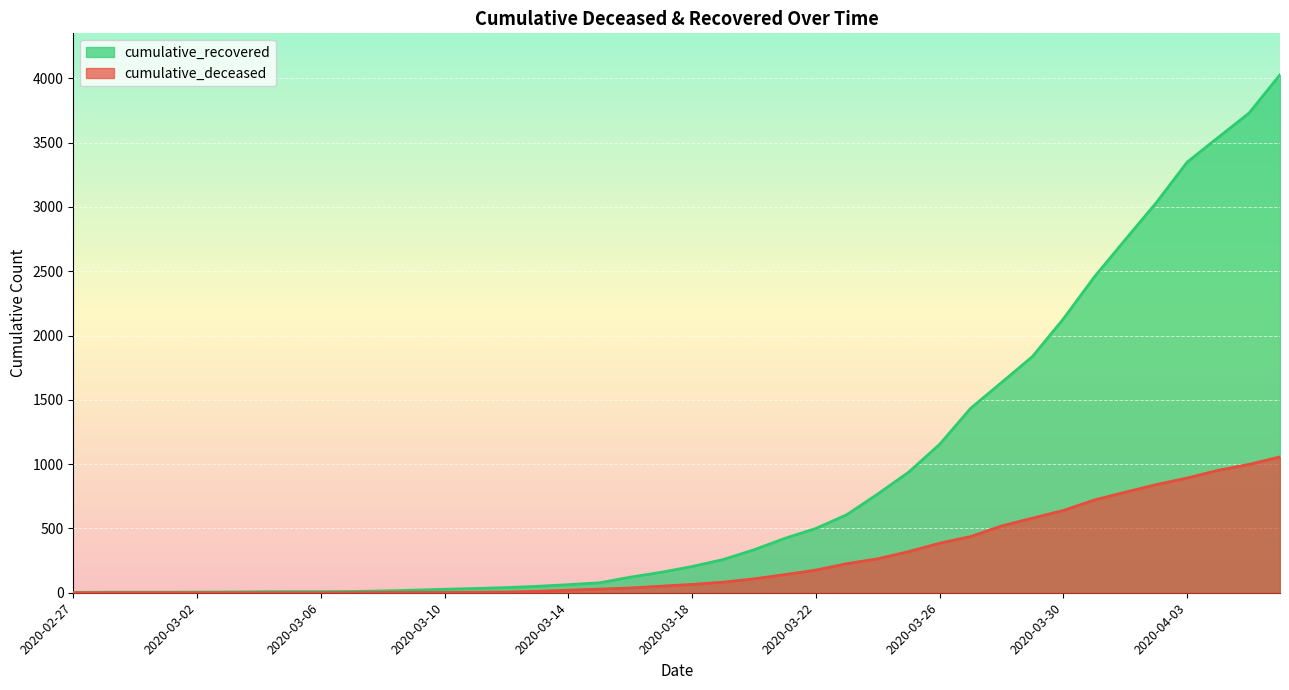

What is the total value across all series at 2020-04-02?

3874